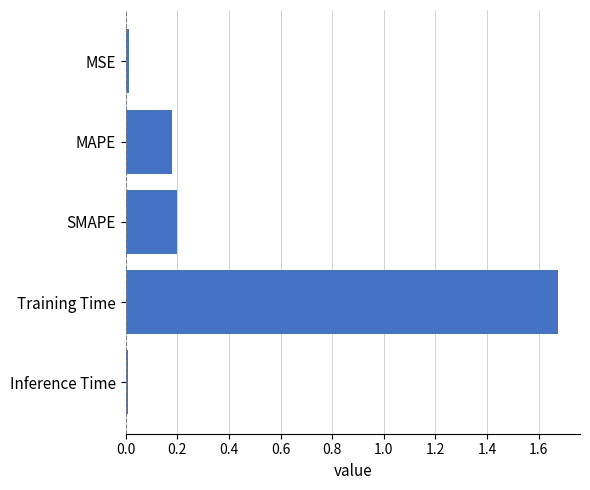

Which category has the highest value across all series?

Training Time